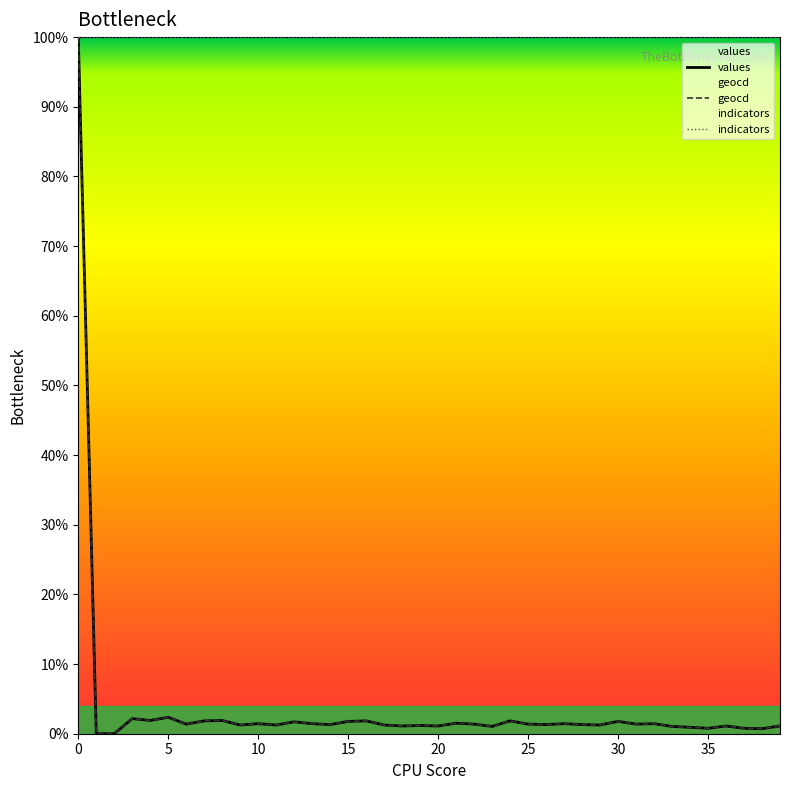

What is the total value across all series at 5?

104.7